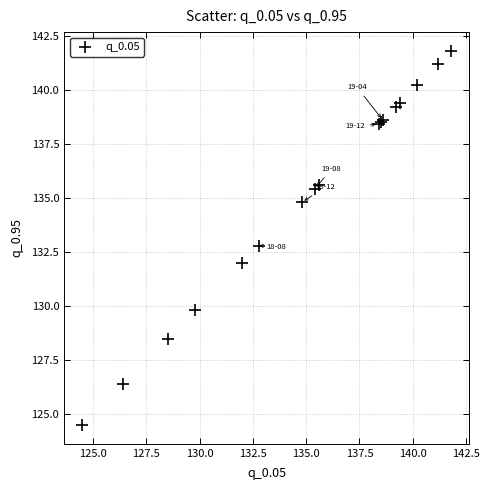

What Y value in the scatter plot is closest to 133?

132.8